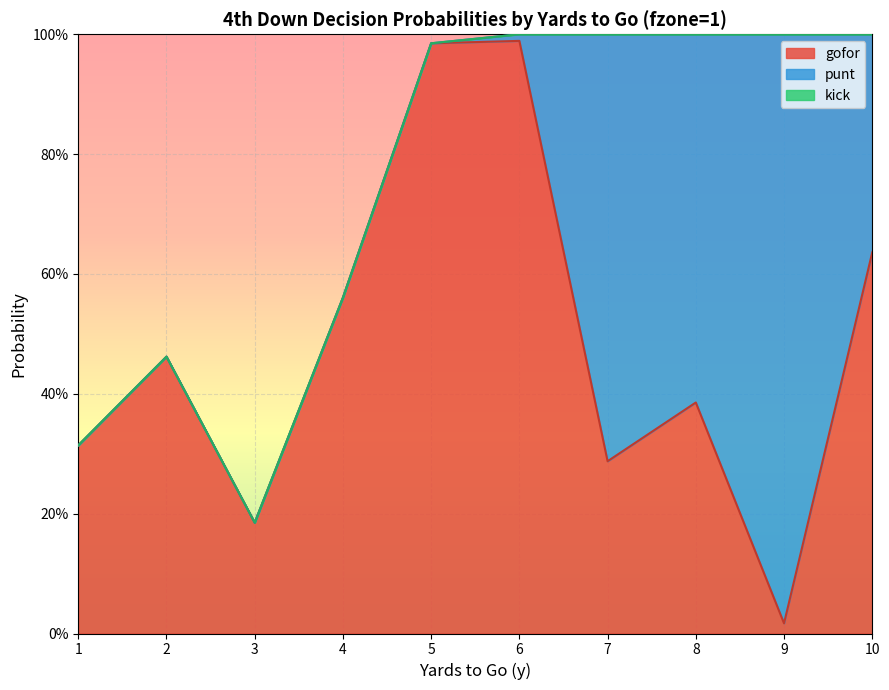

What is the difference between the maximum and minimum values in the punt series?

1.0